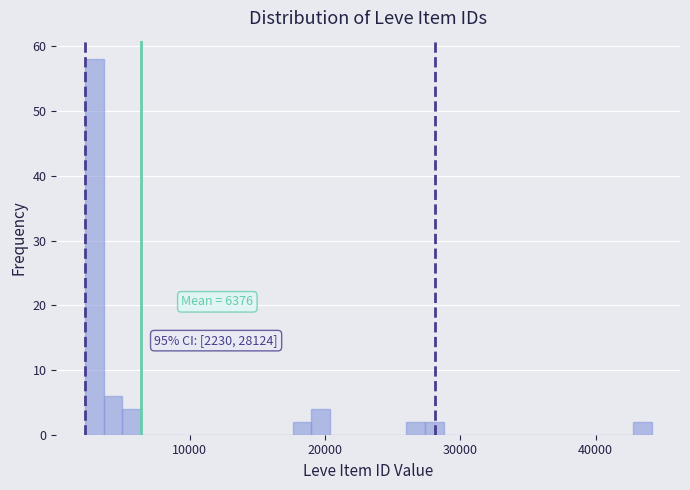

Around what value on the x-axis is the tallest bar? Give the approximate position of its centre, as read against the axis.

3000